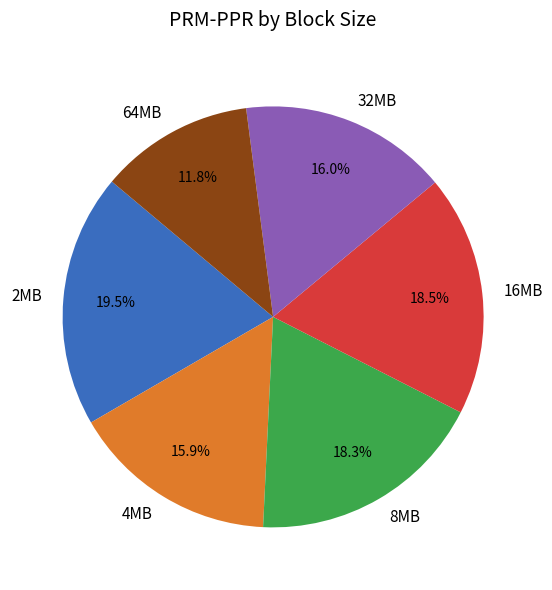

How much of the chart is everything except 32MB?

84.0%